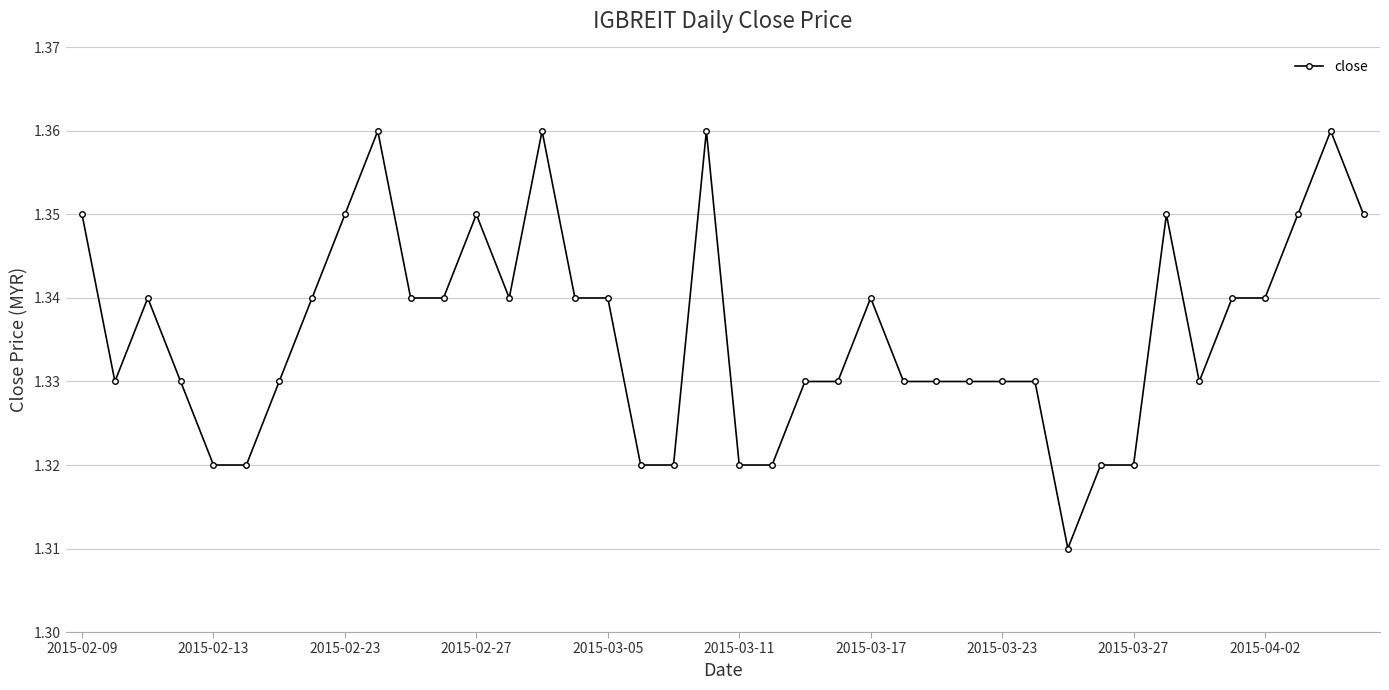

Count the values in the range 1 to 2.

40